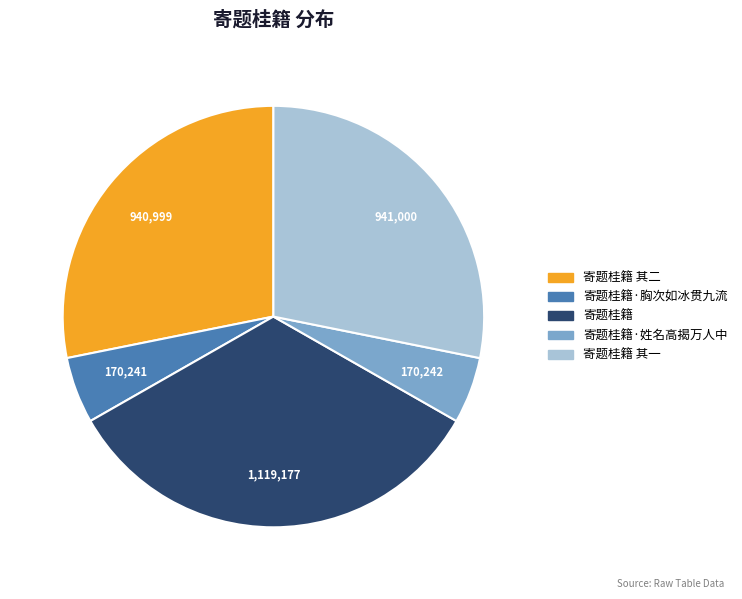

True or false: 寄题桂籍 其二 accounts for 16% of the total.

False